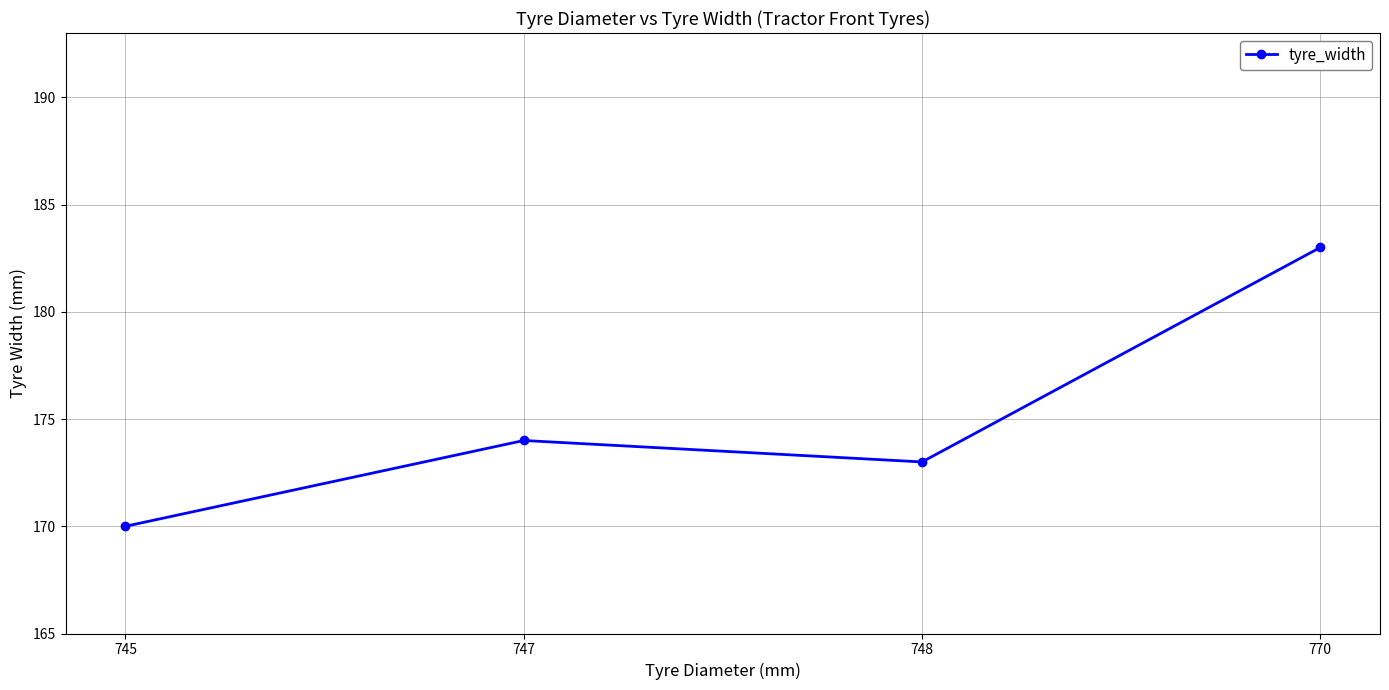

How many data points are less than 174?

2